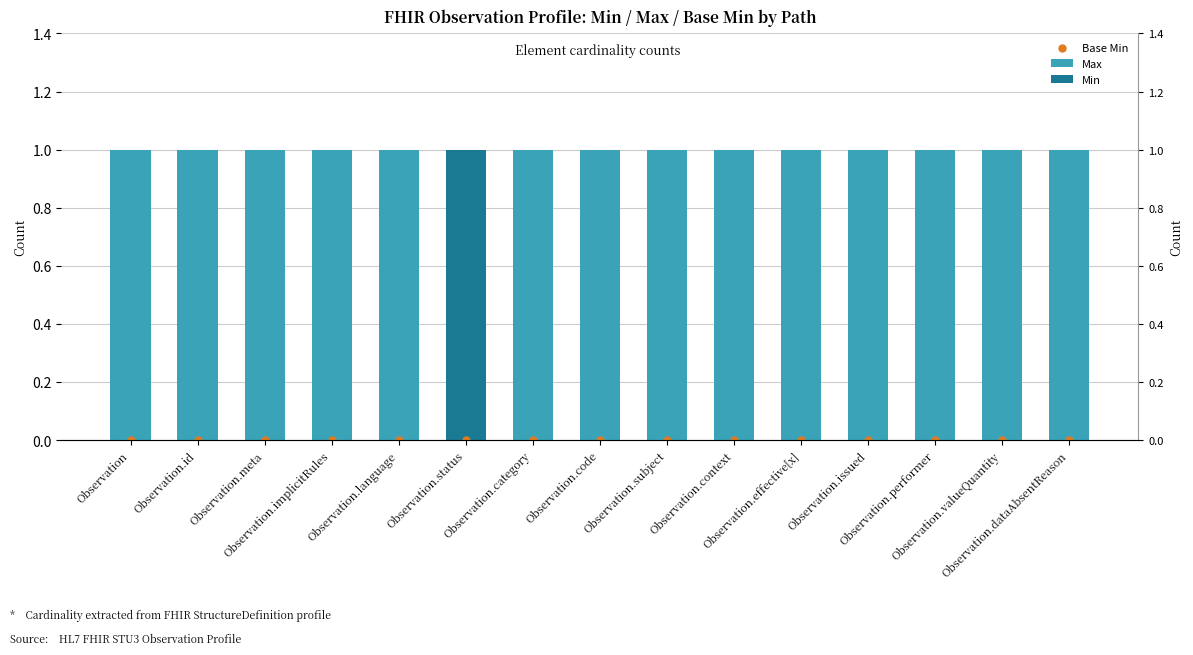

What are all the series names shown in the legend?

Base Min, Max, Min